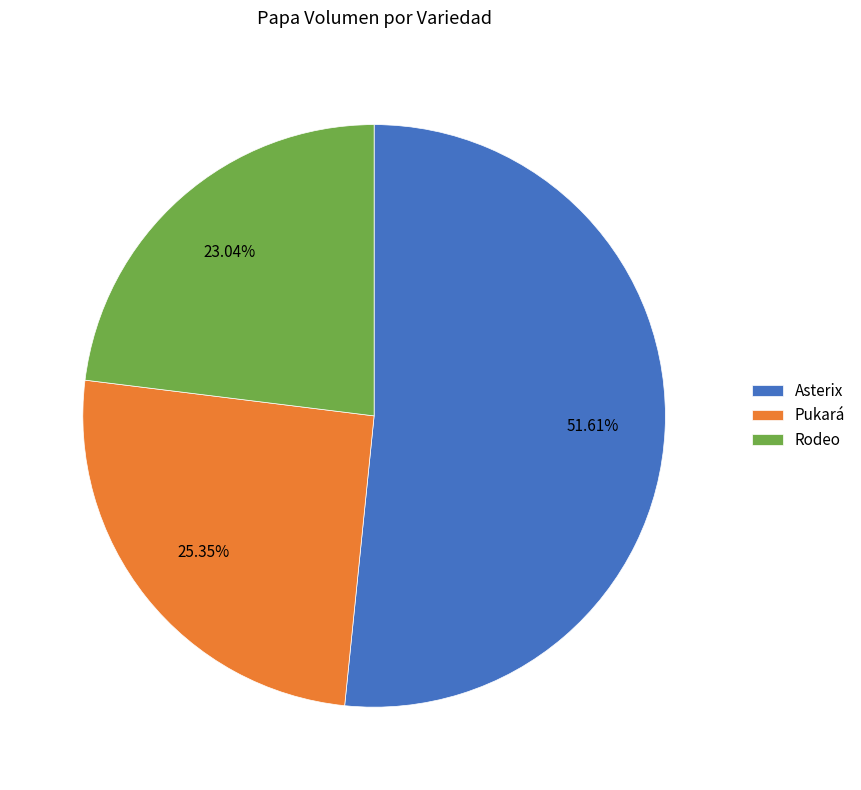

To the nearest percent, what portion does Rodeo represent?

23%